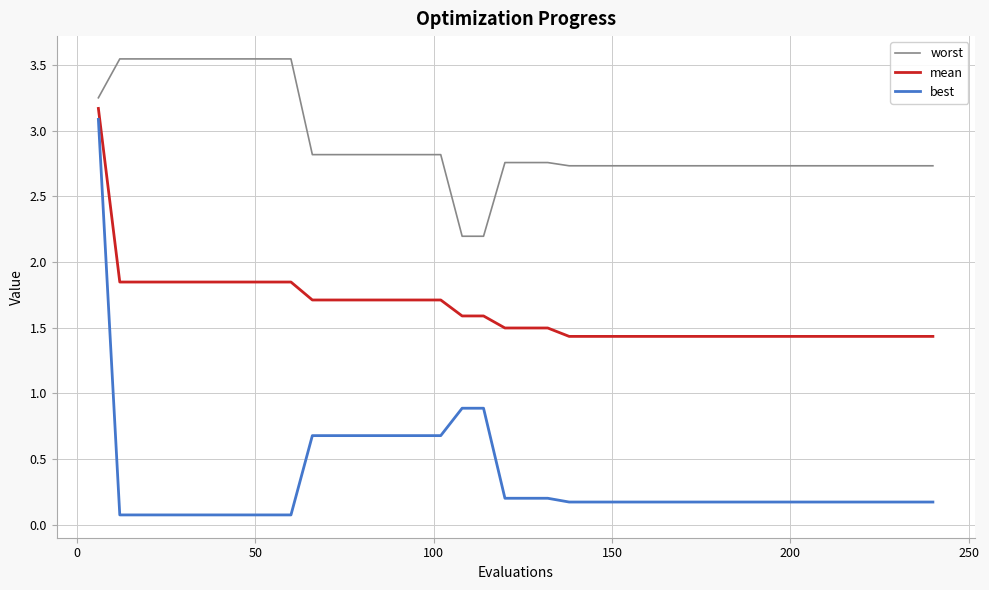

Which series has the widest spread of values?

best